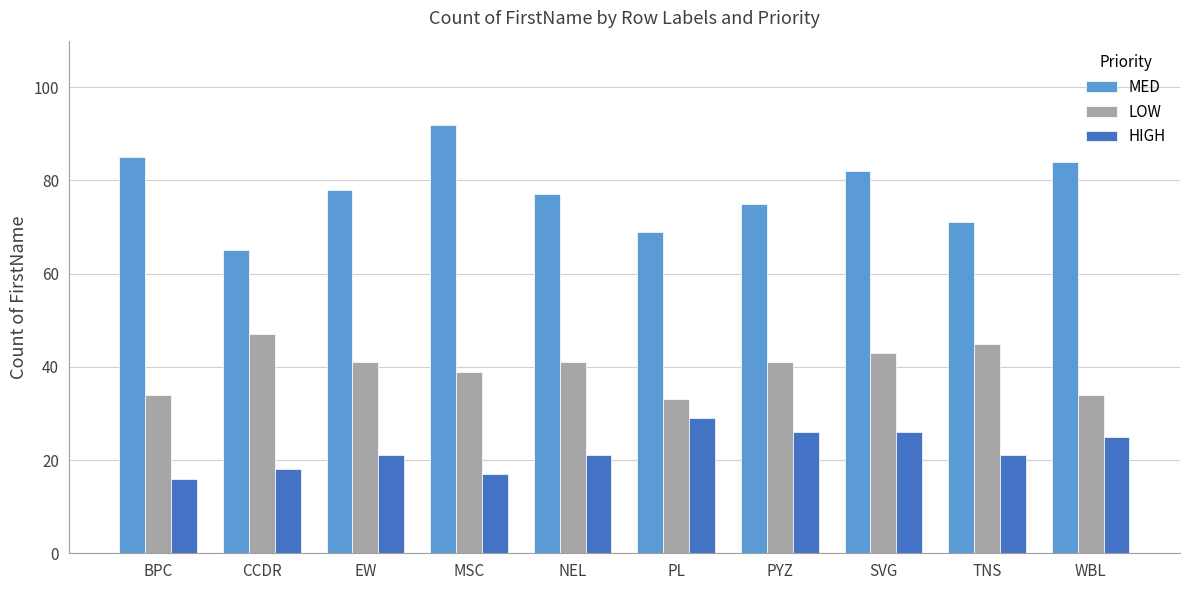

The MED series shows 65 at CCDR. True or false?

True